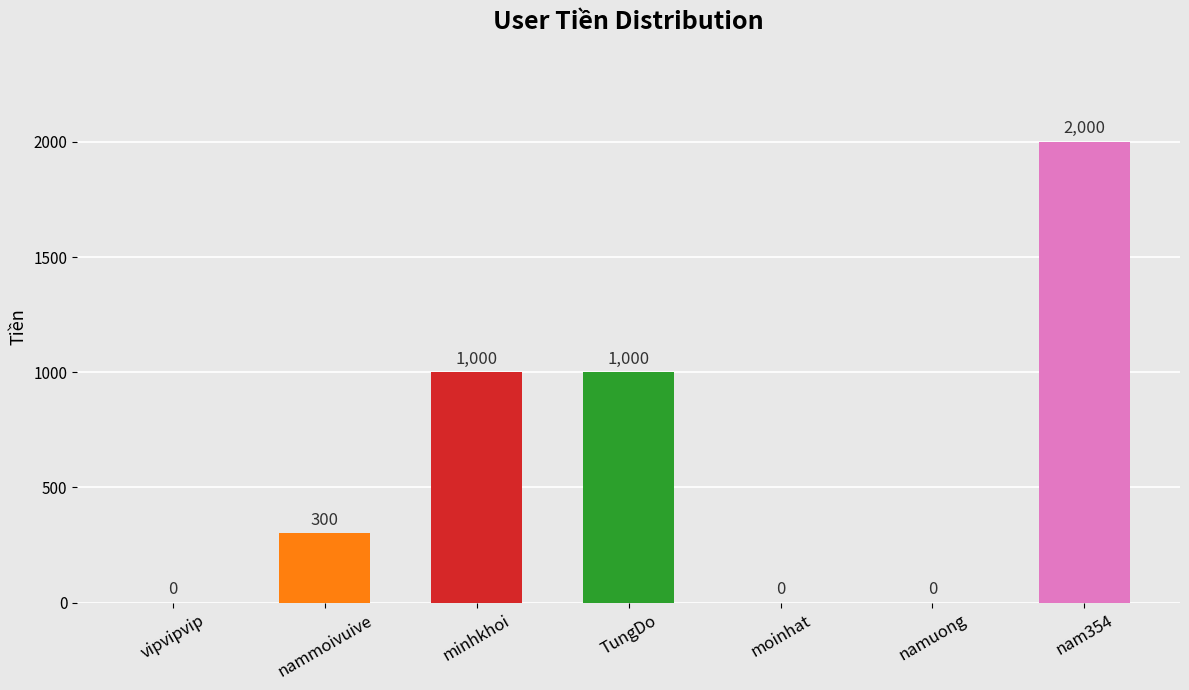

Which has a higher value, nam354 or namuong?

nam354